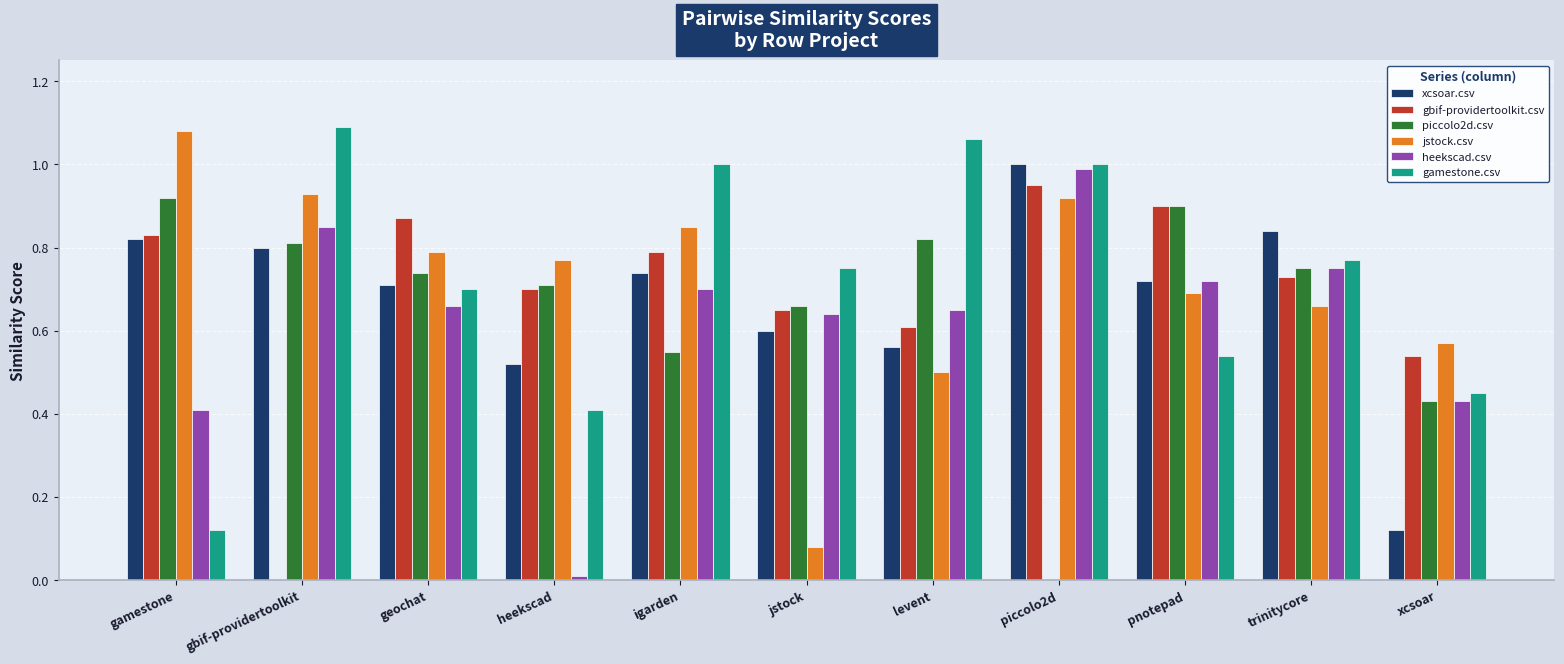

At which label does jstock.csv reach its peak?

gamestone